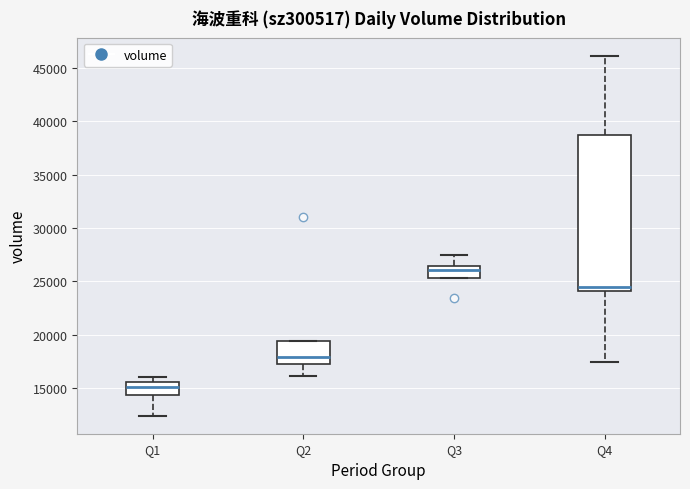

Which box has the highest median line?

Q3